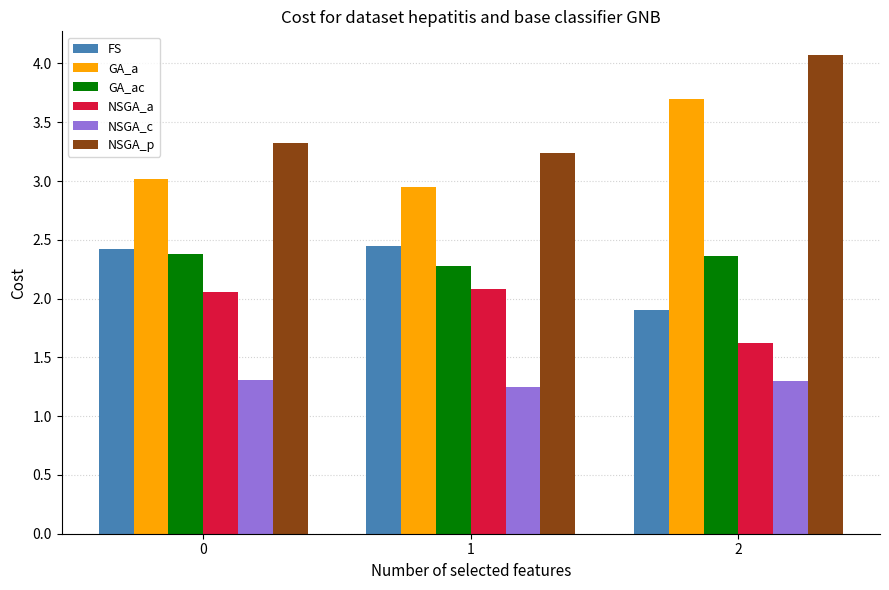

What is the total value across all series at 1?

14.2